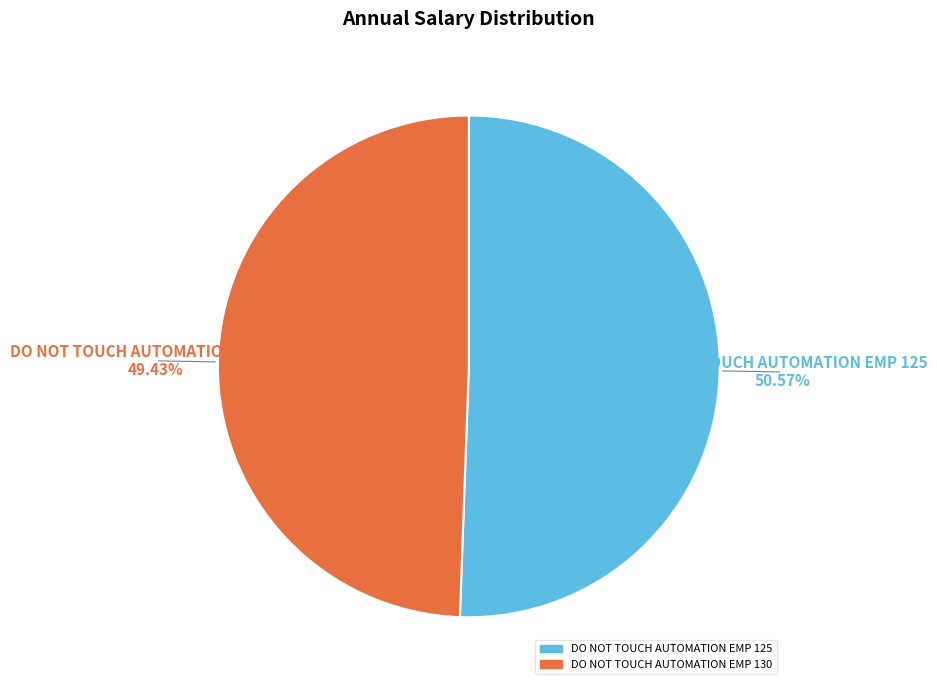

Count the number of slices in the pie.

2